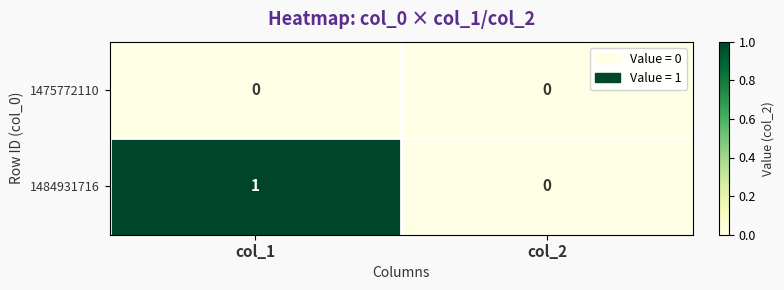

Which series has the widest spread of values?

1484931716